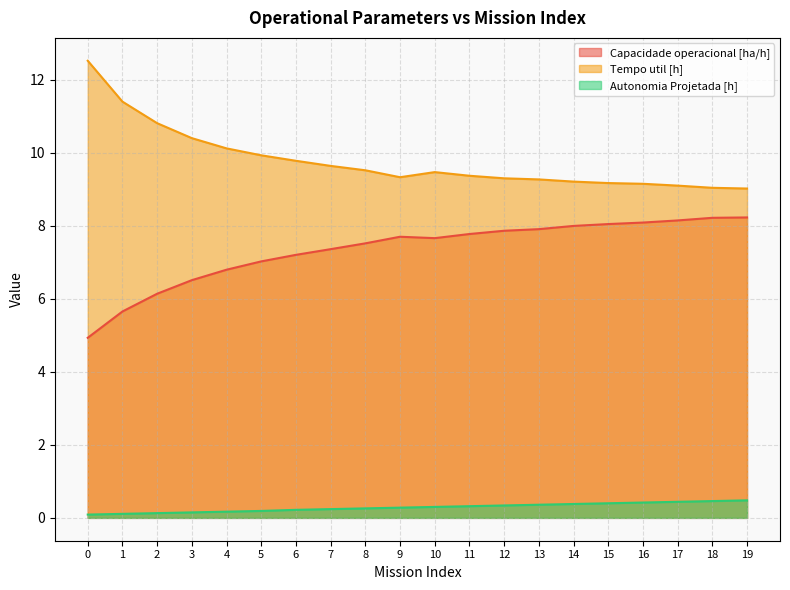

Reading left to right, transcribe all the data shown in this chart.

Capacidade operacional [ha/h]: 4.9	5.7	6.1	6.5	6.8	7.0	7.2	7.4	7.5	7.7	7.7	7.8	7.9	7.9	8.0	8.0	8.1	8.1	8.2	8.2
Tempo util [h]: 12.5	11.4	10.8	10.4	10.1	9.9	9.8	9.6	9.5	9.3	9.5	9.4	9.3	9.3	9.2	9.2	9.2	9.1	9.0	9.0
Autonomia Projetada [h]: 0.1	0.1	0.1	0.1	0.2	0.2	0.2	0.2	0.3	0.3	0.3	0.3	0.3	0.4	0.4	0.4	0.4	0.4	0.5	0.5